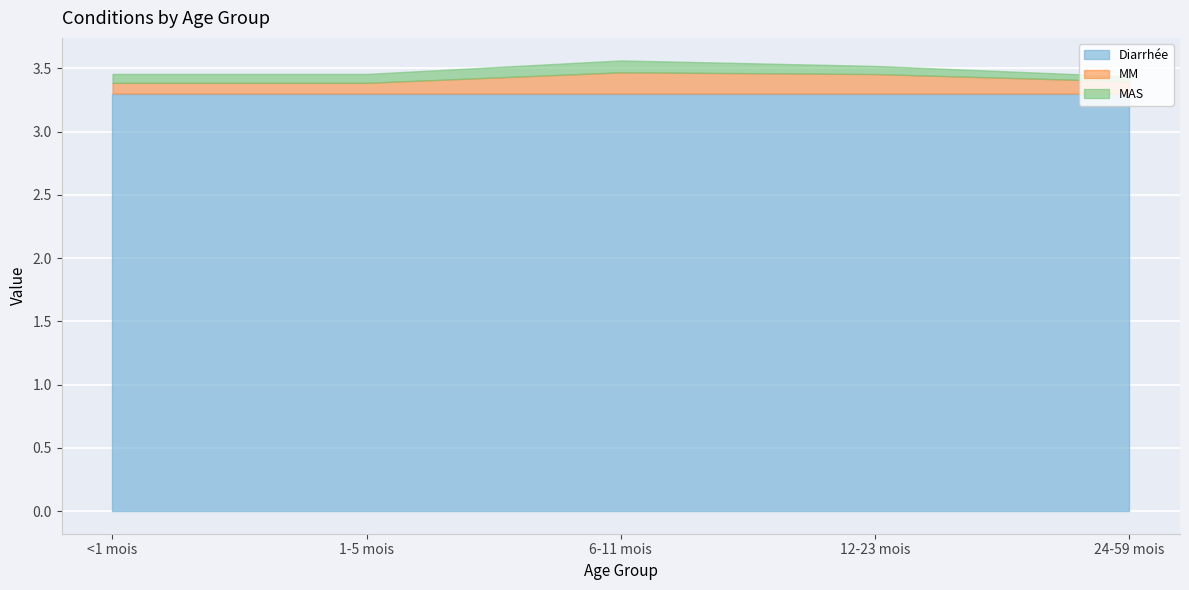

What is the spread (max minus min) of values at <1 mois?

3.2